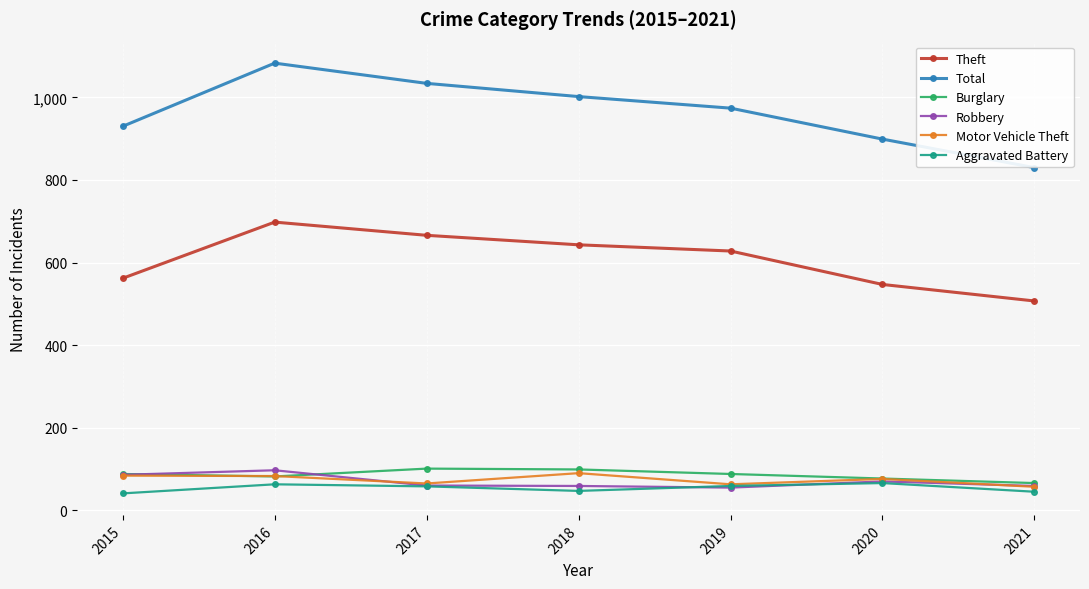

How many lines are shown in the chart?

6